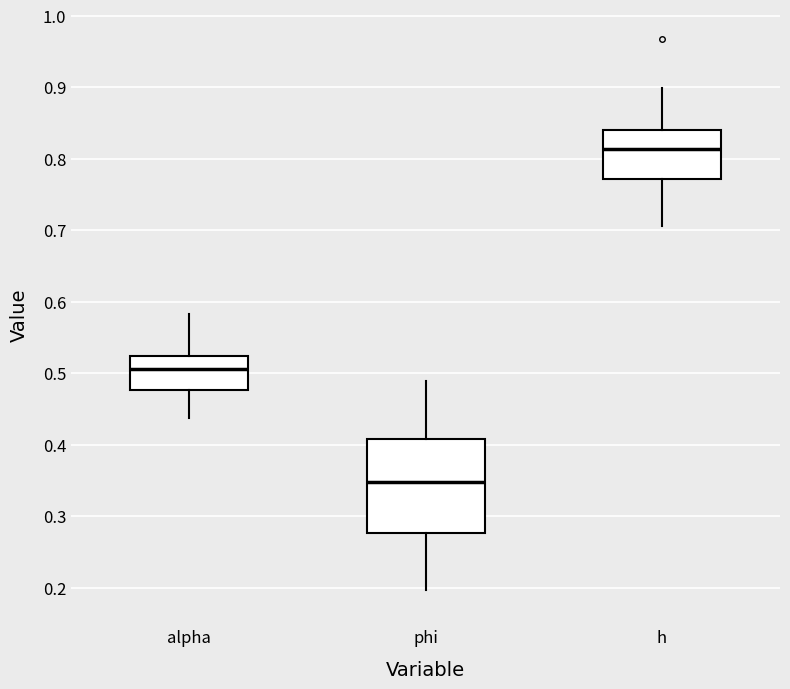

Reading left to right, transcribe this box plot: for each box, give where its median line is, the range the box spans, and where its two whiskers end, as read against the y-axis. The values are not printed on the chart, so give them approximately, as read against the axis.

alpha: median 0.51, box 0.48 to 0.52, whiskers 0.44 to 0.58
phi: median 0.35, box 0.28 to 0.41, whiskers 0.20 to 0.49
h: median 0.81, box 0.77 to 0.84, whiskers 0.71 to 0.90